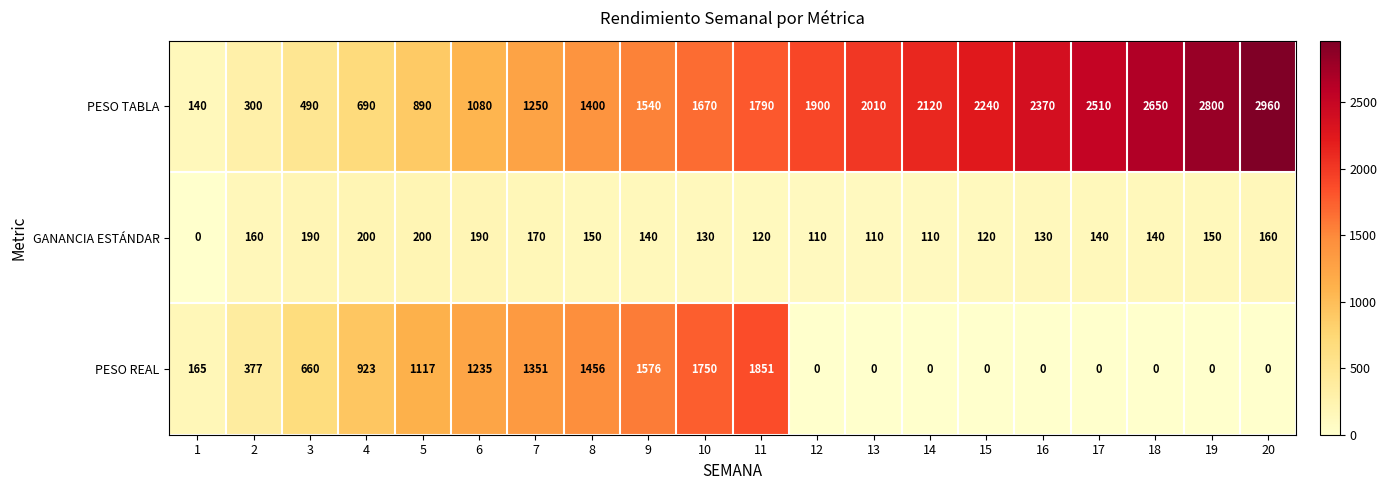

True or false: GANANCIA ESTÁNDAR has a value of 0 at 1.

True